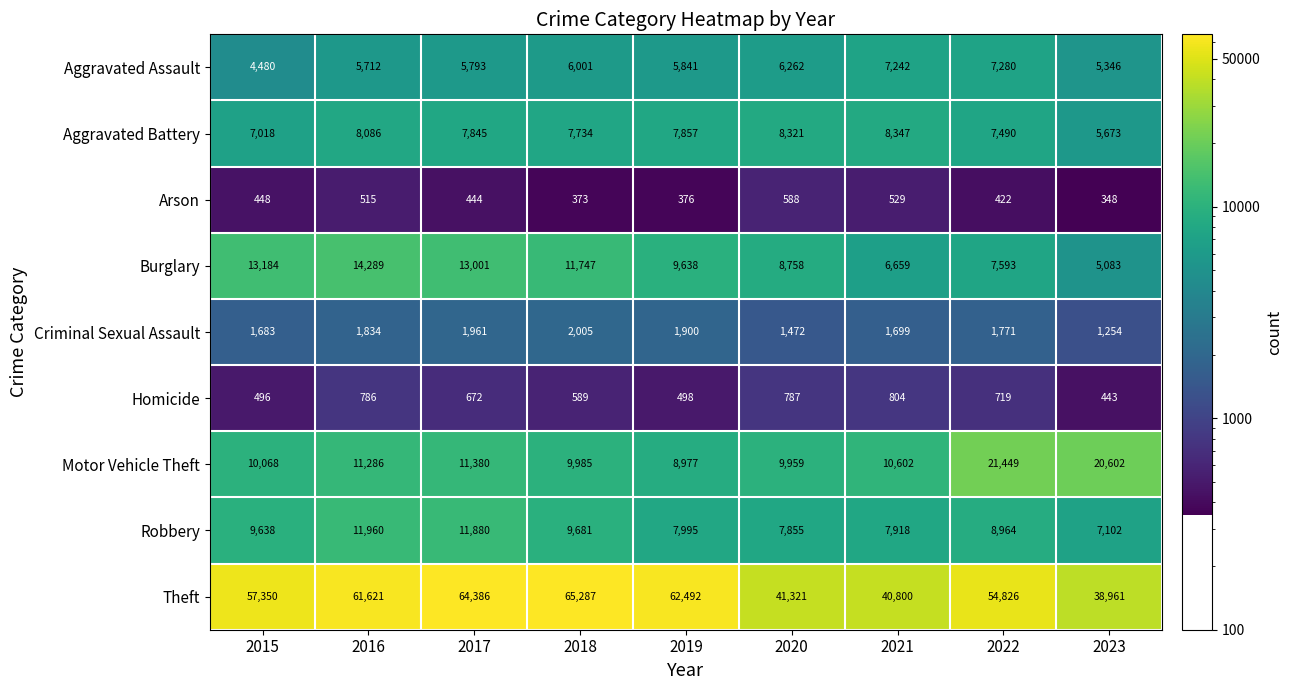

What is the smallest value displayed?

348